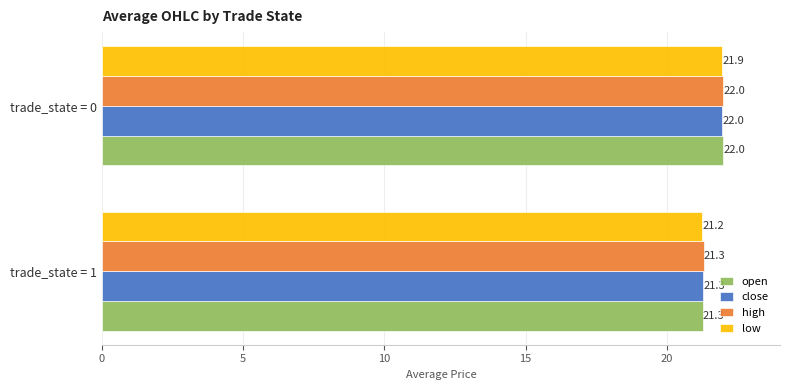

Where is close nearest to the value 21?

trade_state = 1